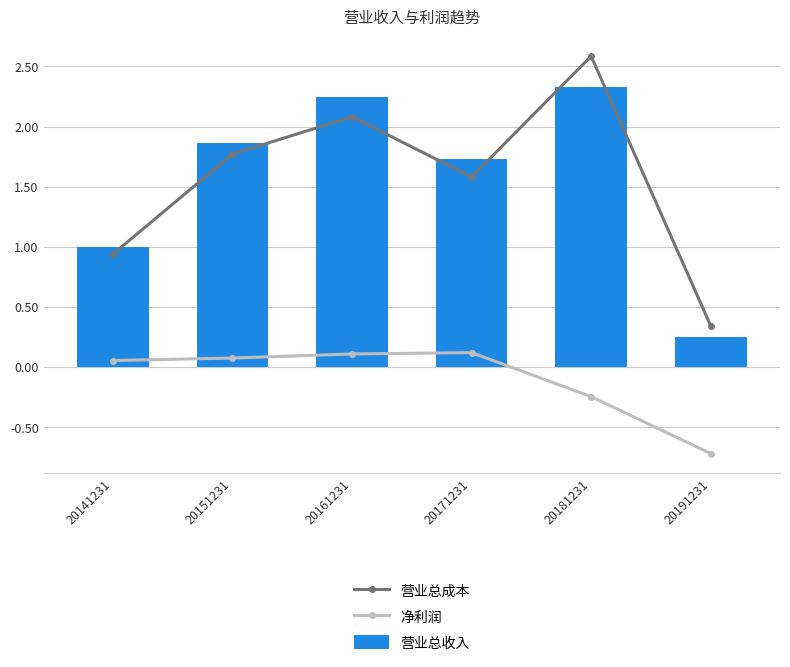

Between 20151231 and 20181231, which series saw the biggest shift?

营业总成本